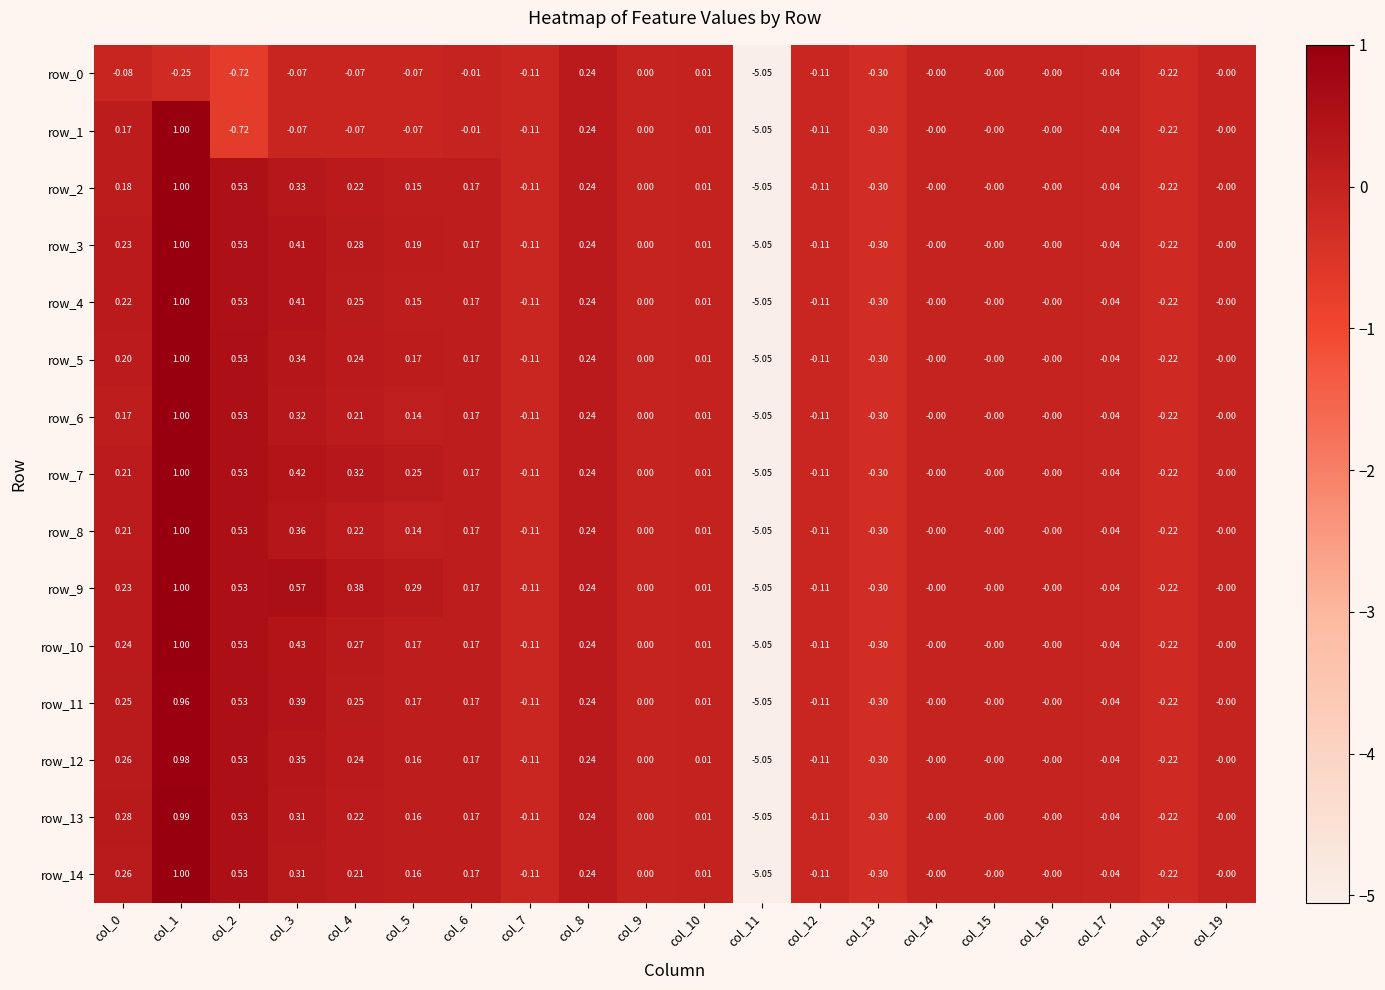

What is the sum of all row_7 values?

-2.7